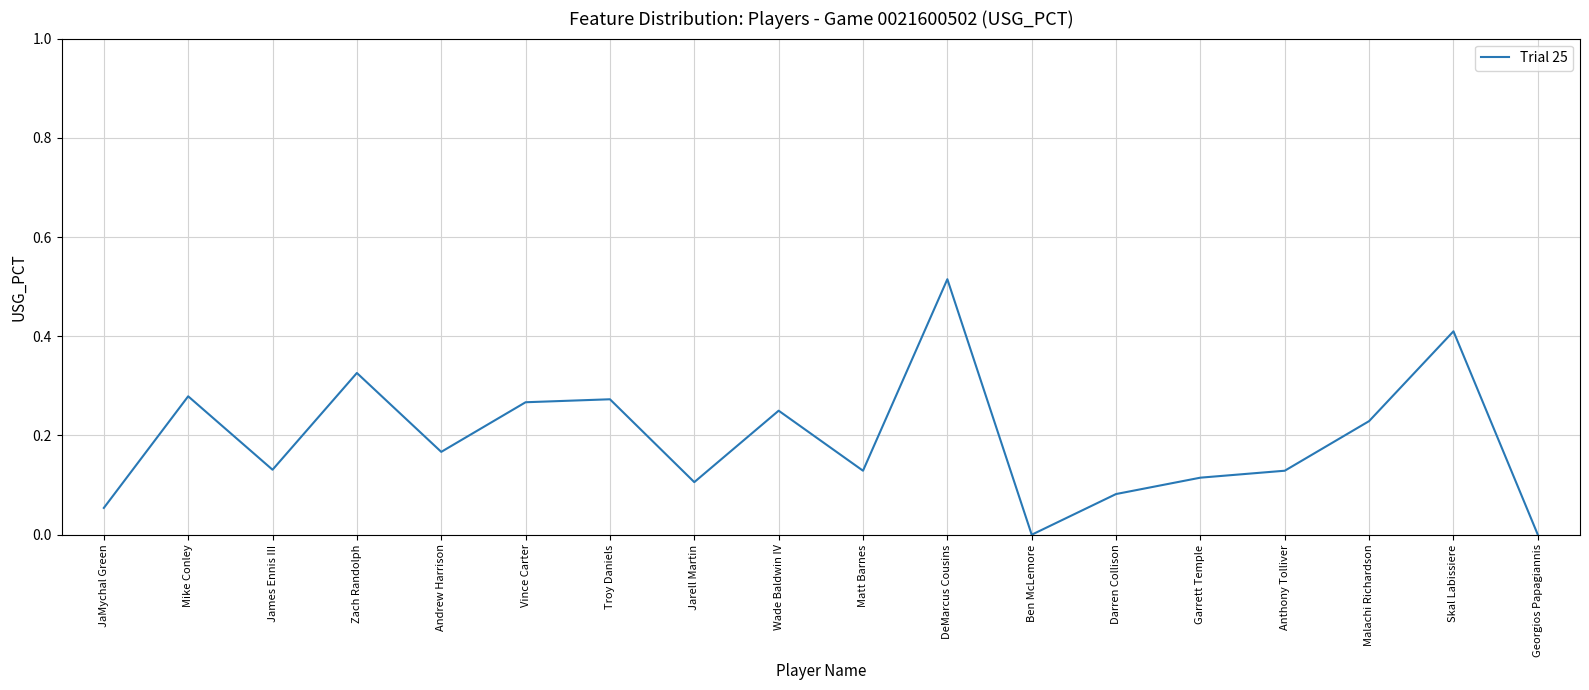

At which category does the chart reach its peak across all series?

DeMarcus Cousins